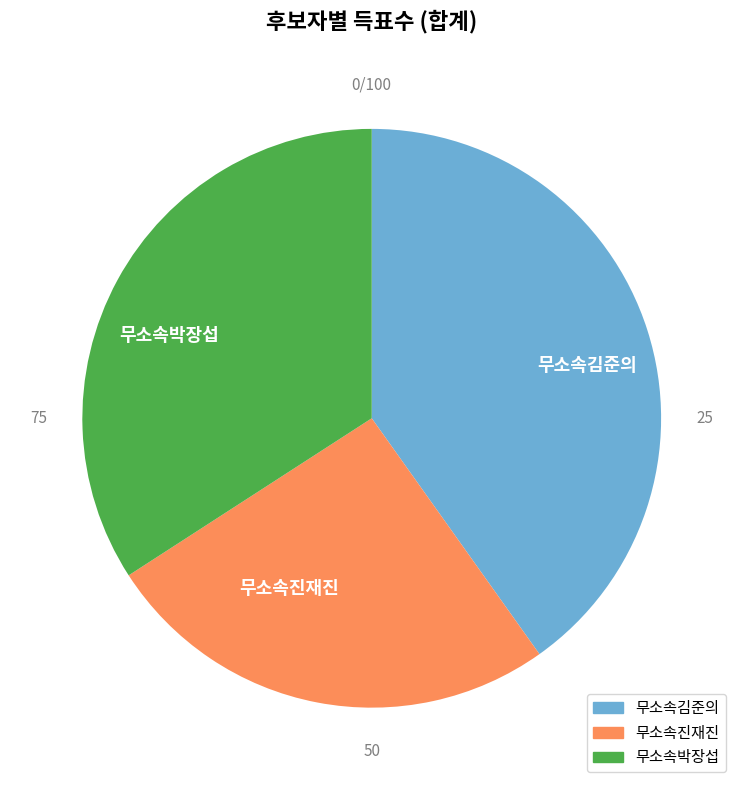

Does any single category account for the majority?

No